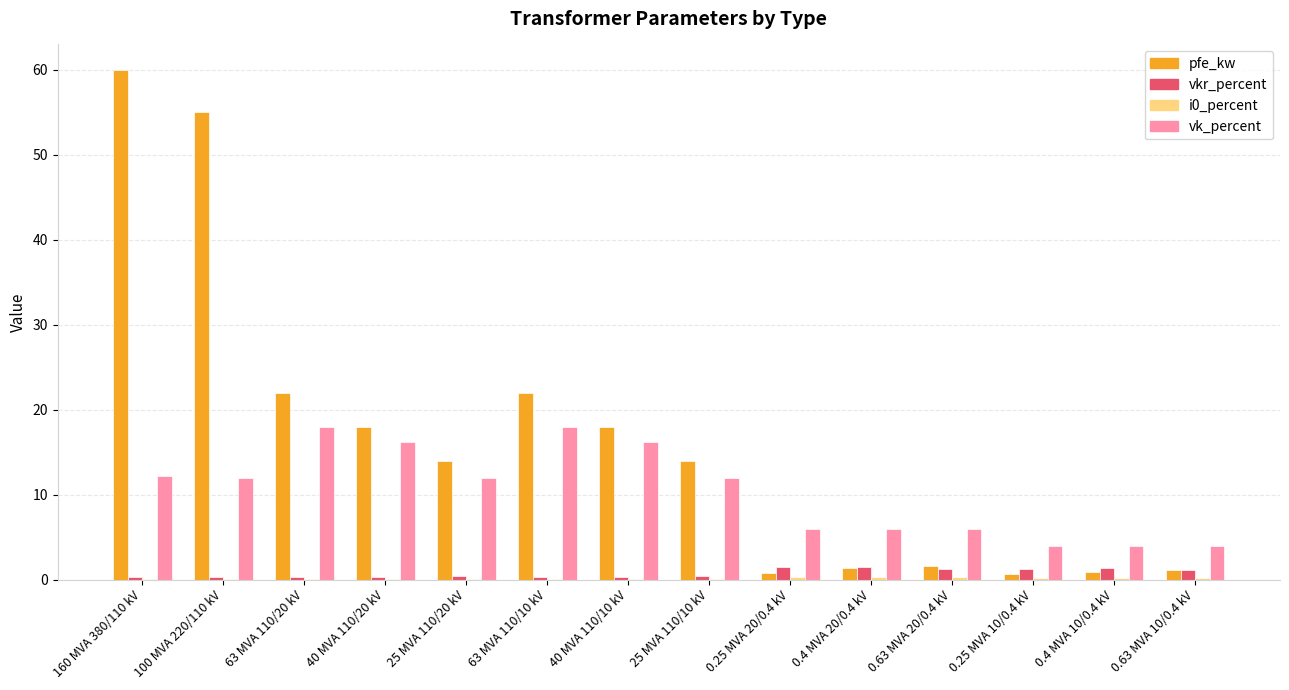

Is it true that vk_percent equals 6.9 at 0.4 MVA 10/0.4 kV?

False